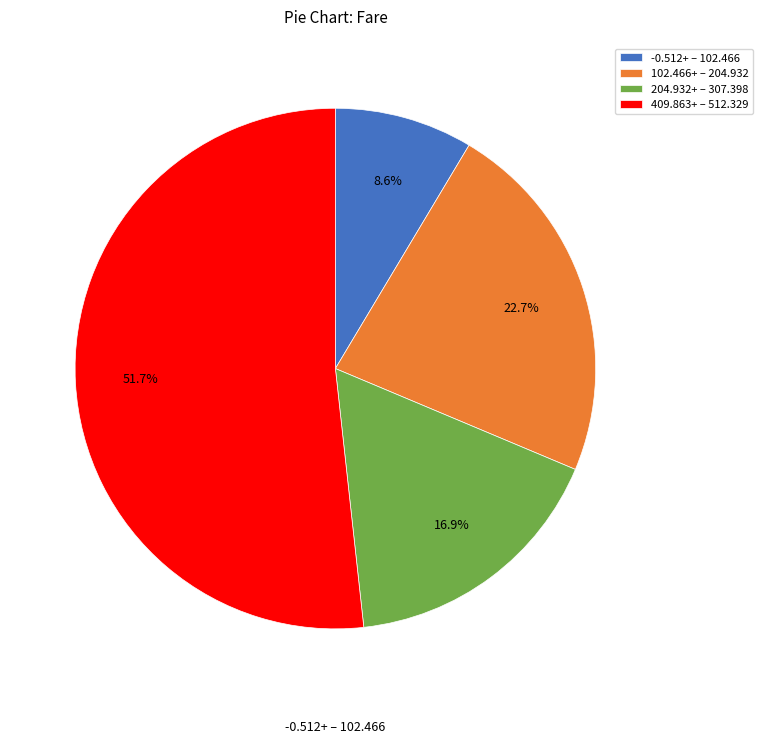

Combined, do -0.512+ – 102.466 and 102.466+ – 204.932 account for over 50%?

No